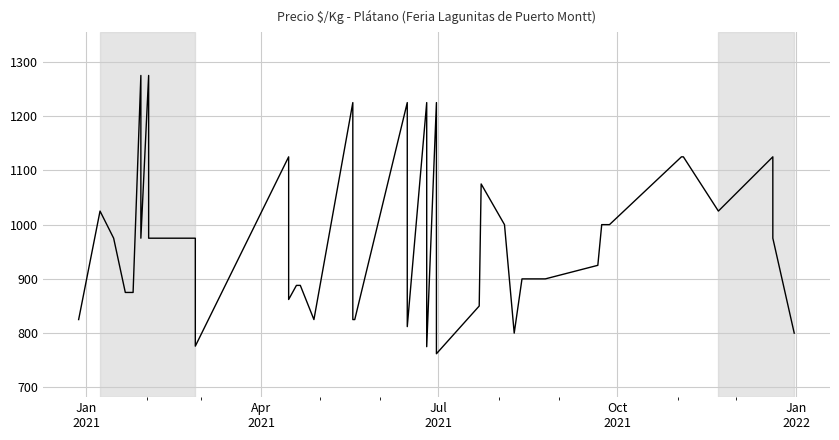

The value at 26 is 326. True or false?

False